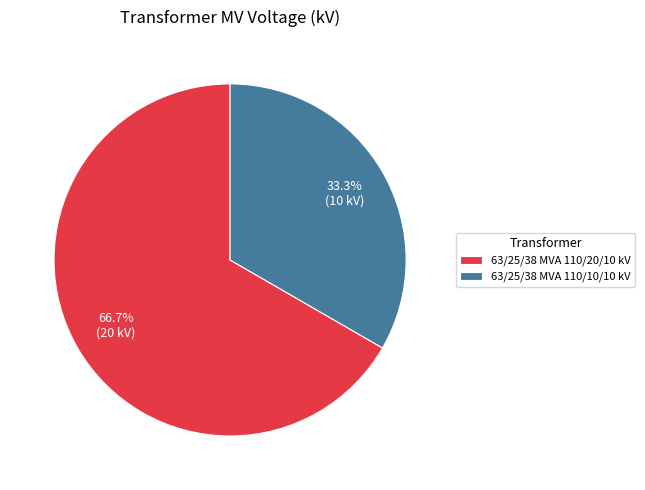

Rank the categories by value from highest to lowest.

63/25/38 MVA 110/20/10 kV, 63/25/38 MVA 110/10/10 kV